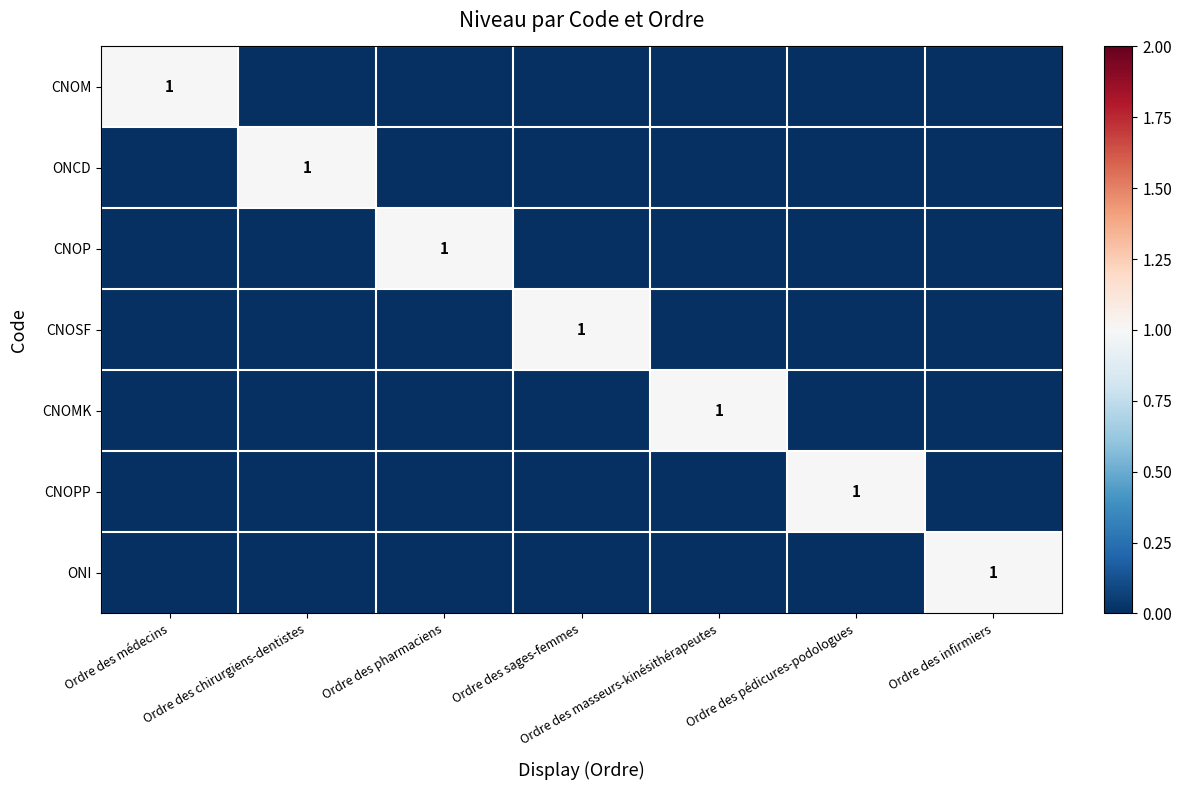

The ONI series shows 1 at Ordre des médecins. True or false?

False